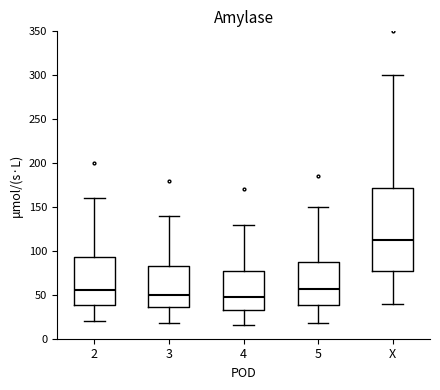

Comparing the boxes themselves (not the whiskers), which one is the tallest?

X